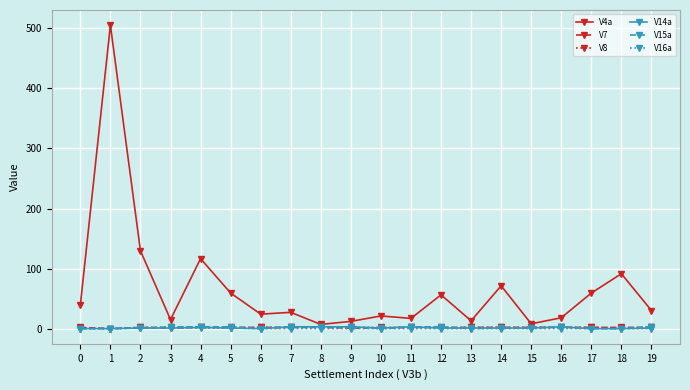

Which series has the largest total across all categories?

V4a